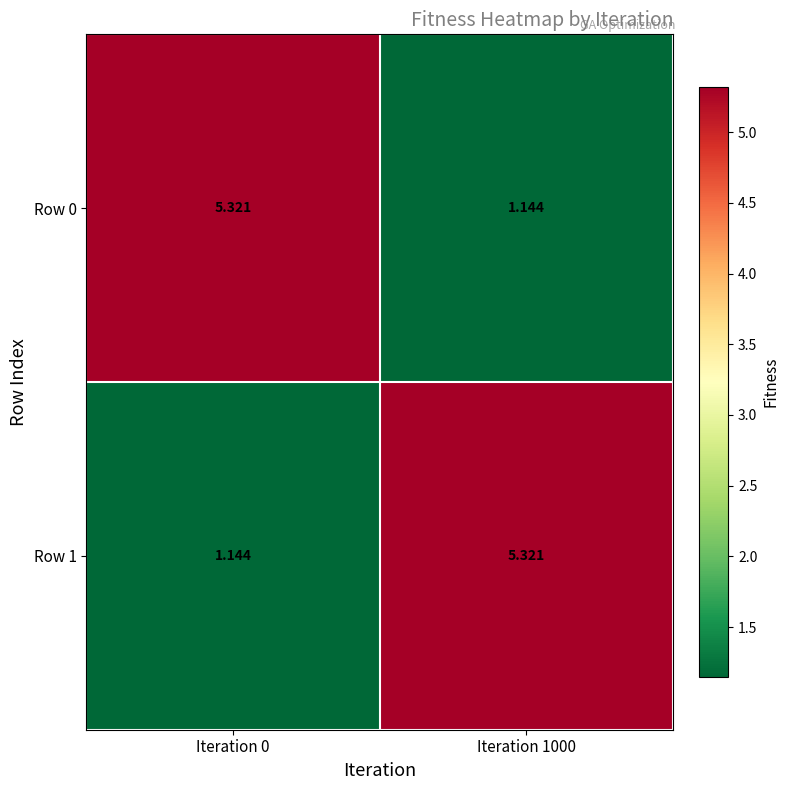

Is the value of Row 0 at Iteration 1000 greater than the value of Row 1 at Iteration 1000?

No